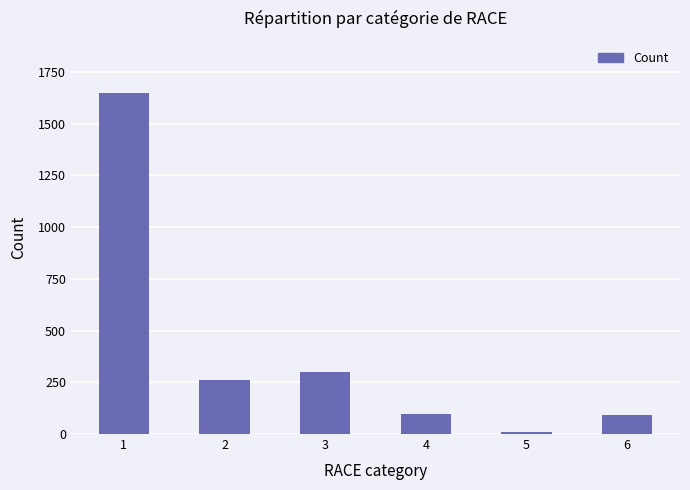

What is the change in value from 1 to 6?

-1555